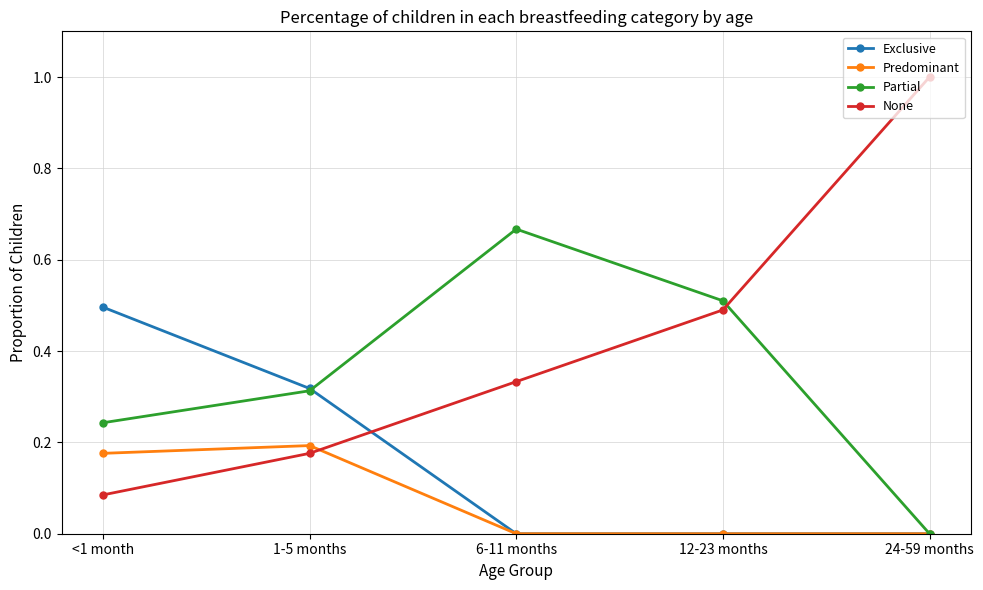

Which series ends up on top after the final intersection of None and Exclusive?

None